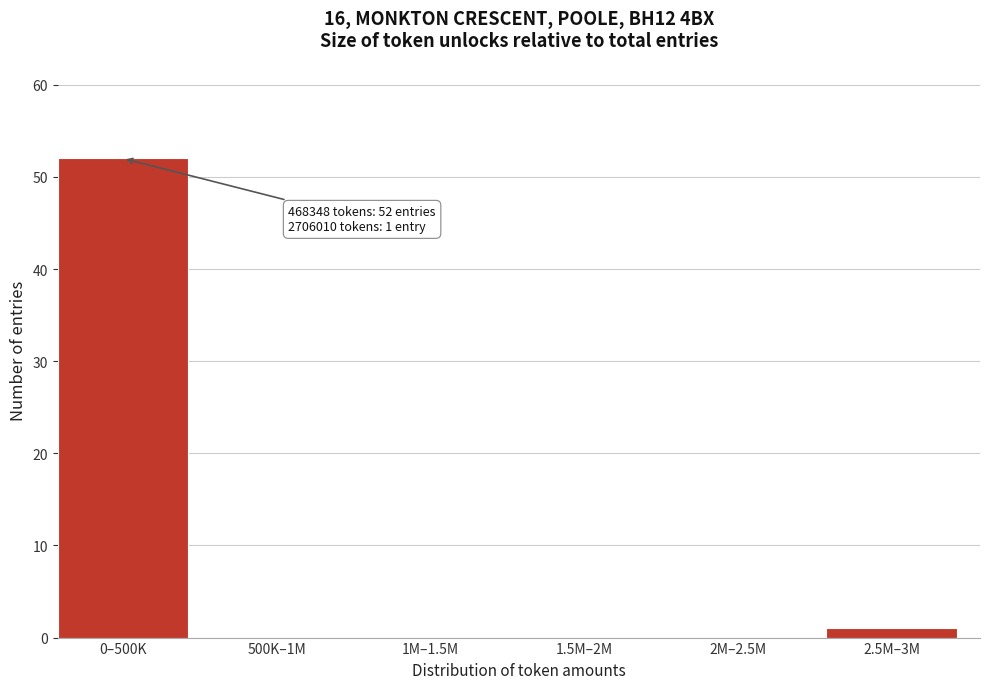

Reading left to right, what are all the values shown in this chart?

0–500K=52	500K–1M=0	1M–1.5M=0	1.5M–2M=0	2M–2.5M=0	2.5M–3M=1